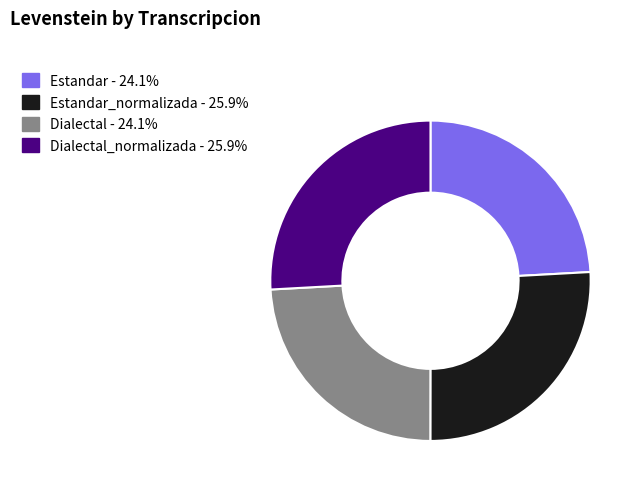

Is the sum of Dialectal - 24.1% and Estandar - 24.1% greater than half?

No